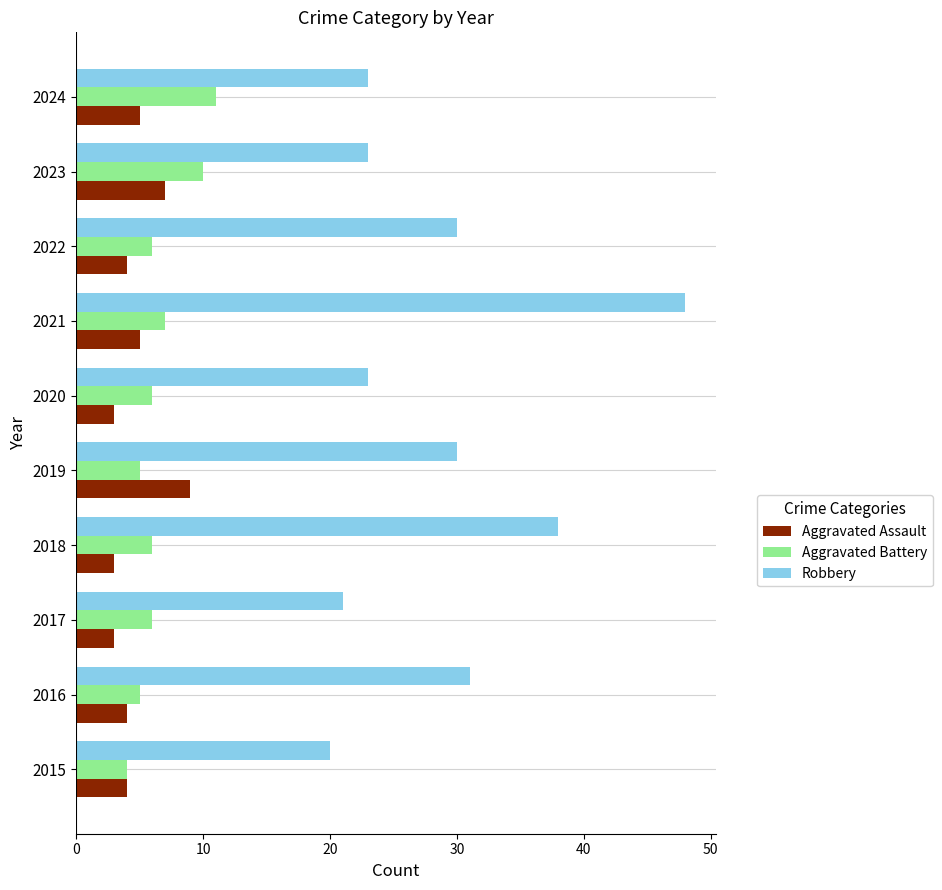

True or false: Aggravated Battery has a value of 1 at 2022.

False